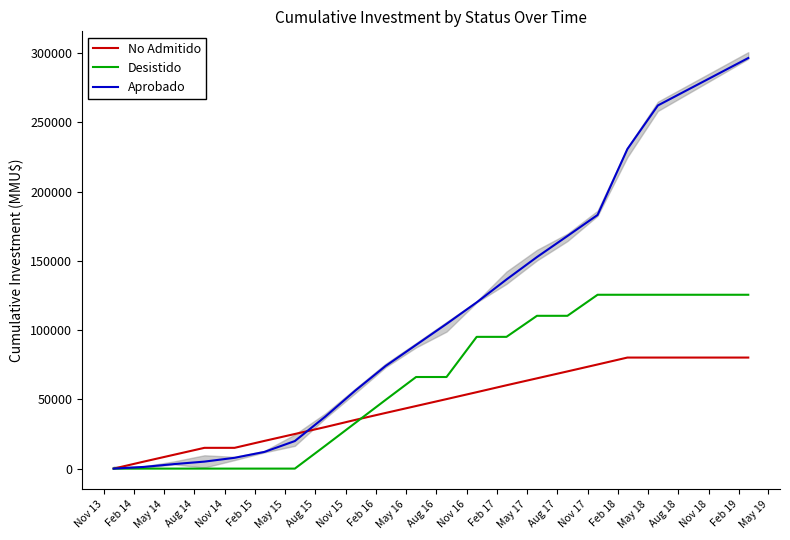

Which series has the largest range (max minus min)?

Aprobado